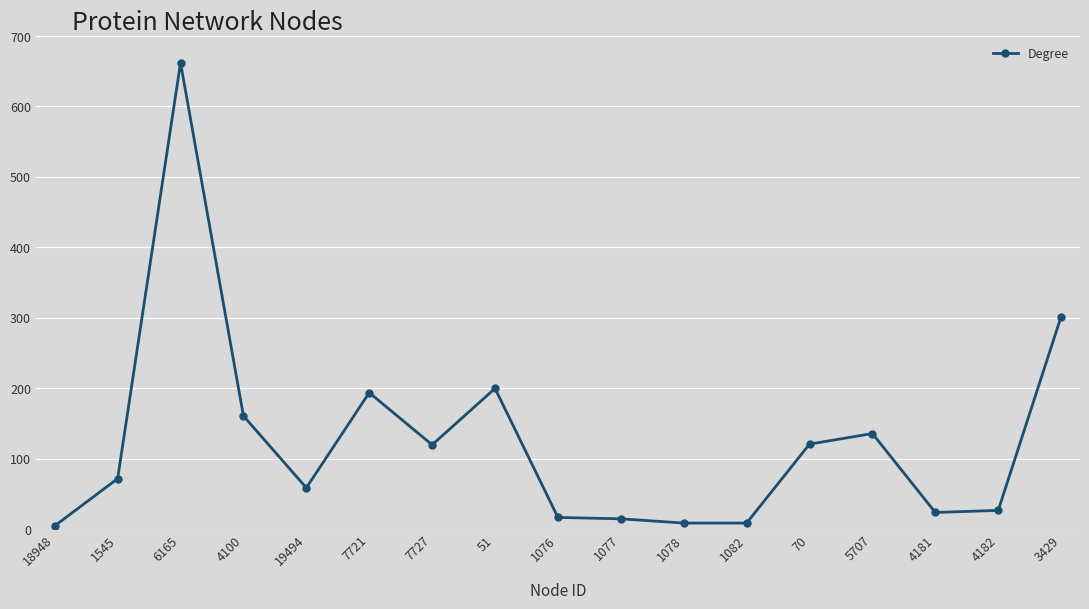

At which category does the data reach its first local valley?

19494